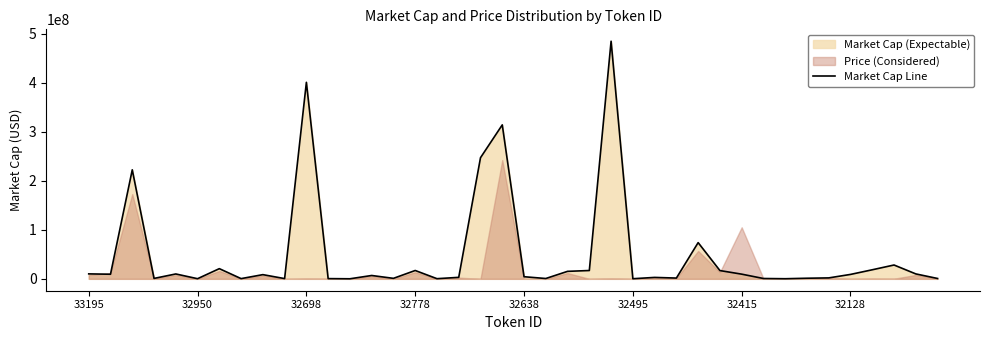

What is the value of the 35th point from the left?

1919179.0